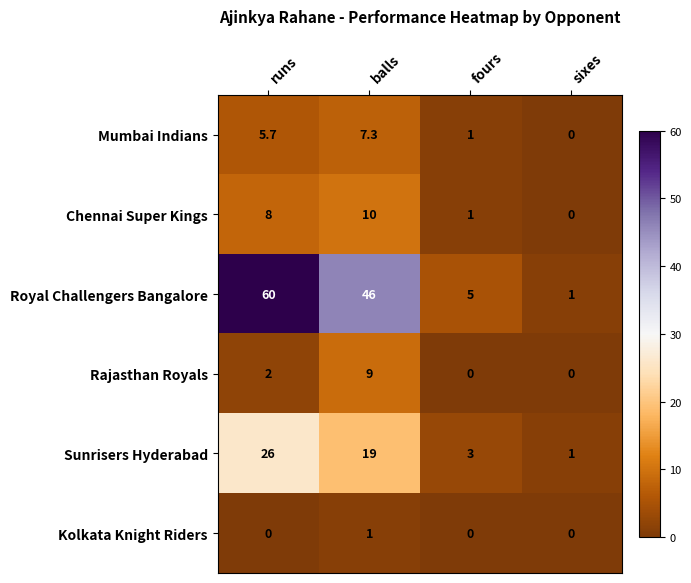

At which category is the sum across all series the highest?

runs